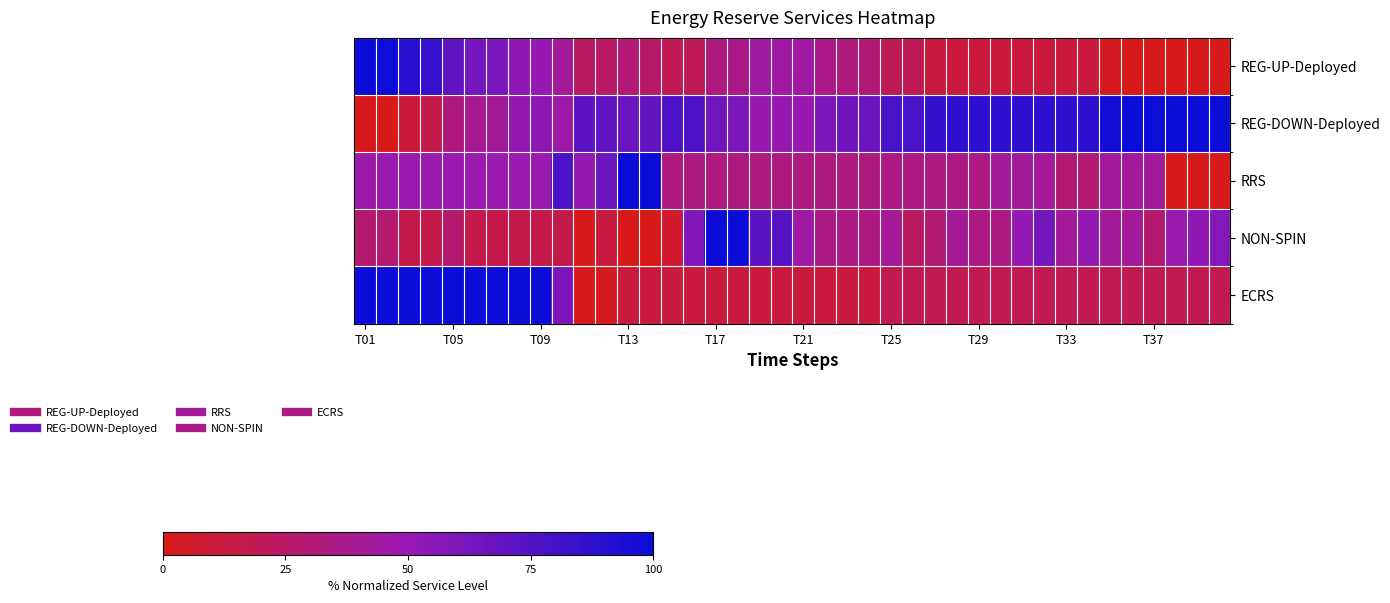

Rank the series by their maximum value, from lowest to highest.

REG-UP-Deployed, REG-DOWN-Deployed, RRS, NON-SPIN, ECRS